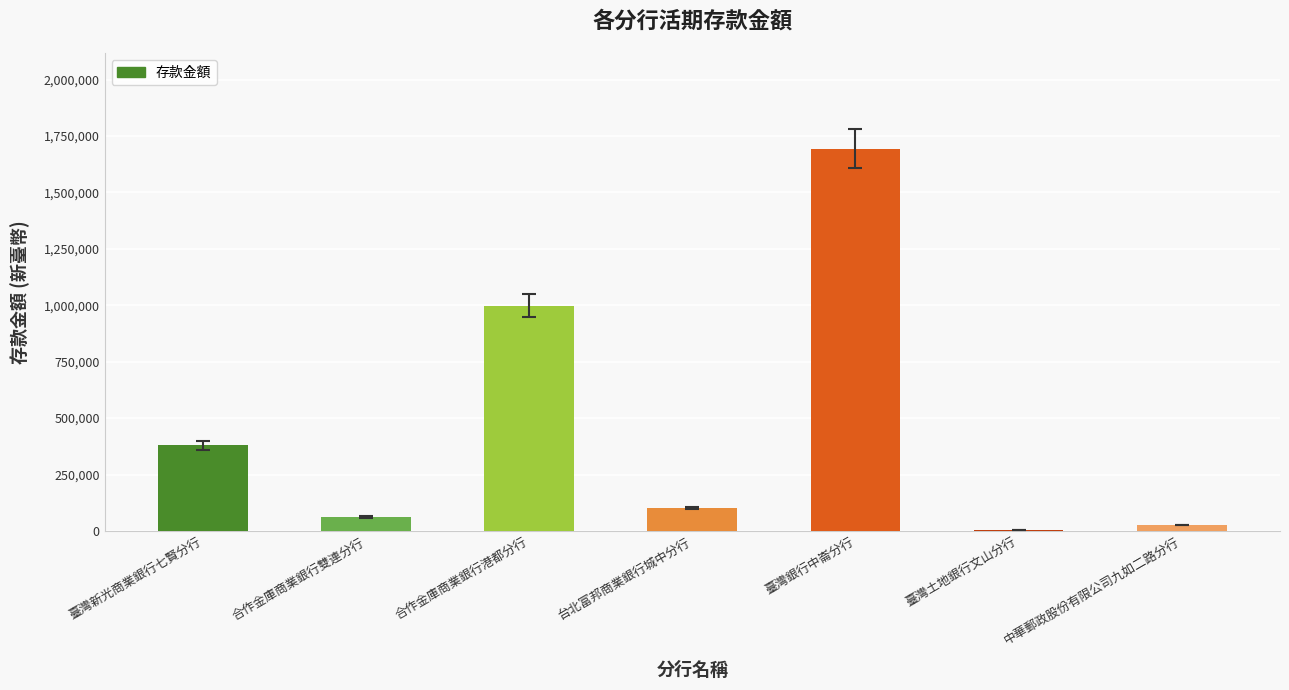

What is the average value?

466796